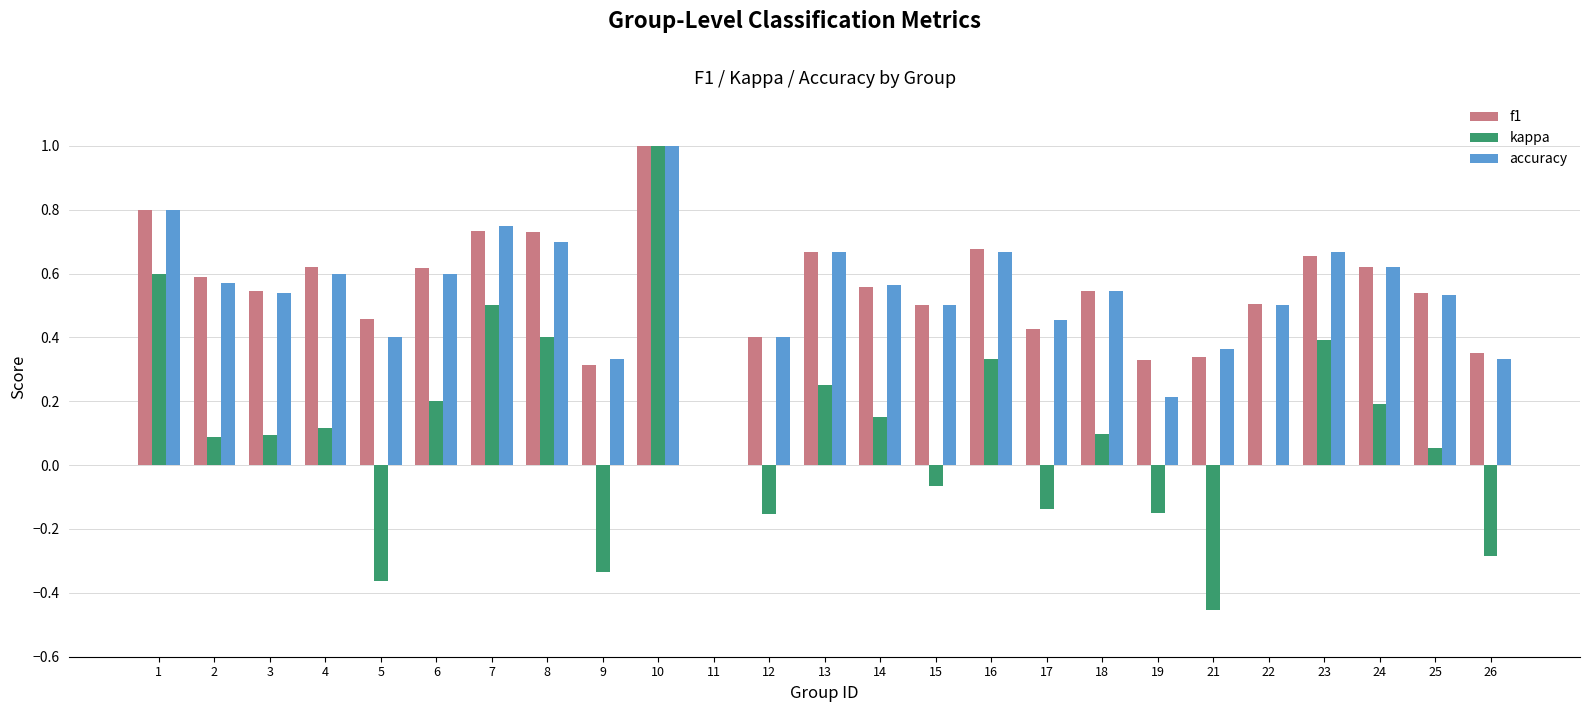

True or false: kappa has a value of 1.0 at 10.

True